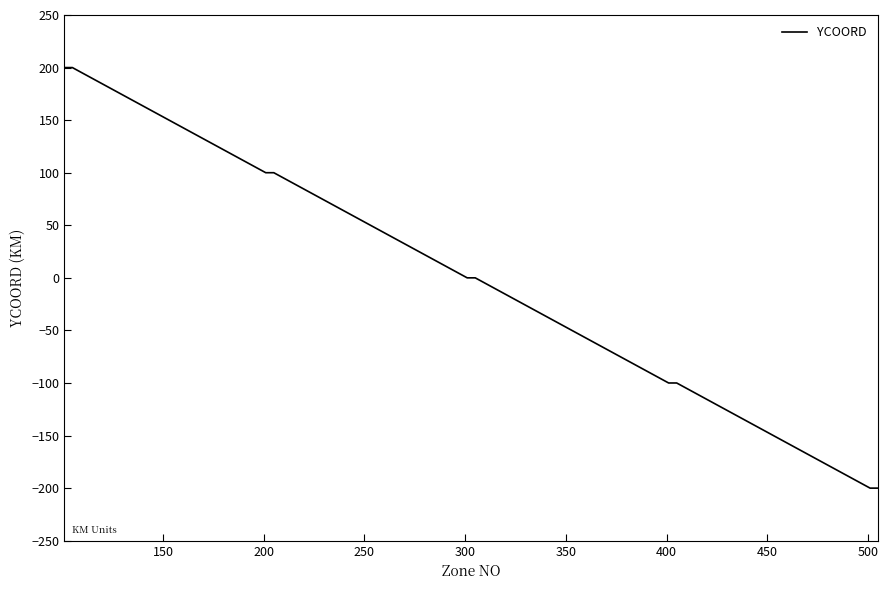

What is the difference between the maximum and minimum values?

400